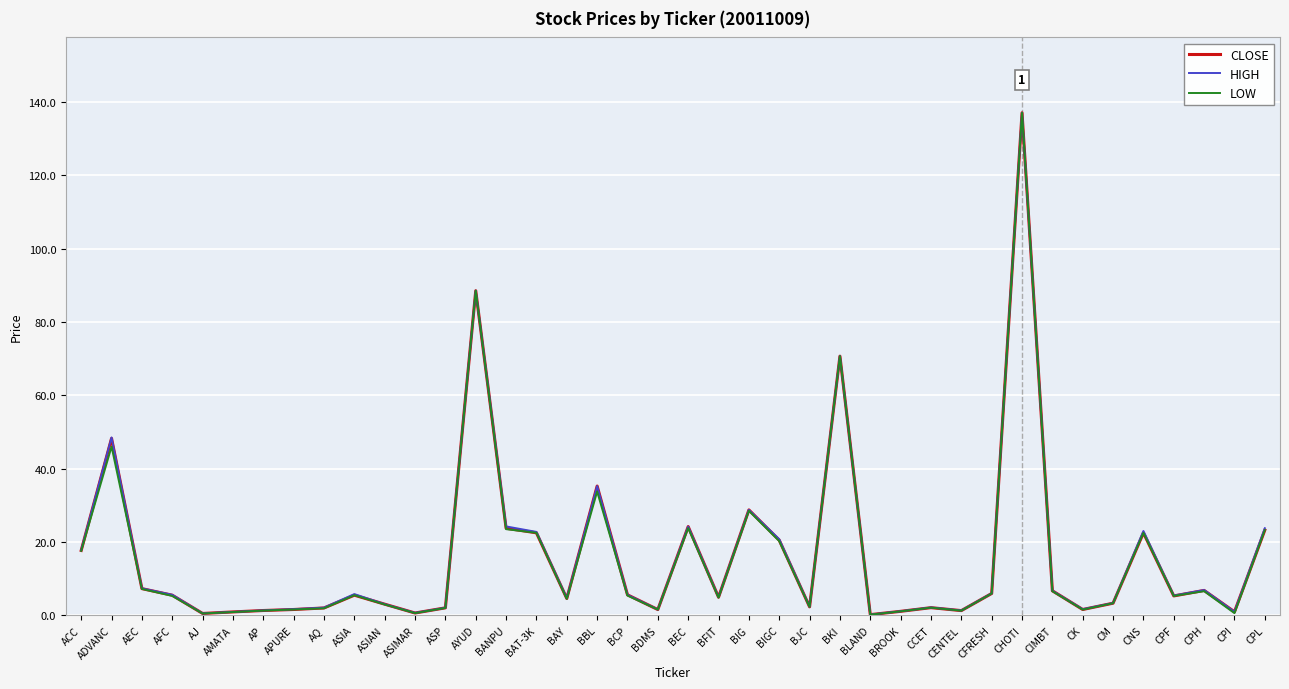

At which category is the sum across all series the highest?

CHOTI